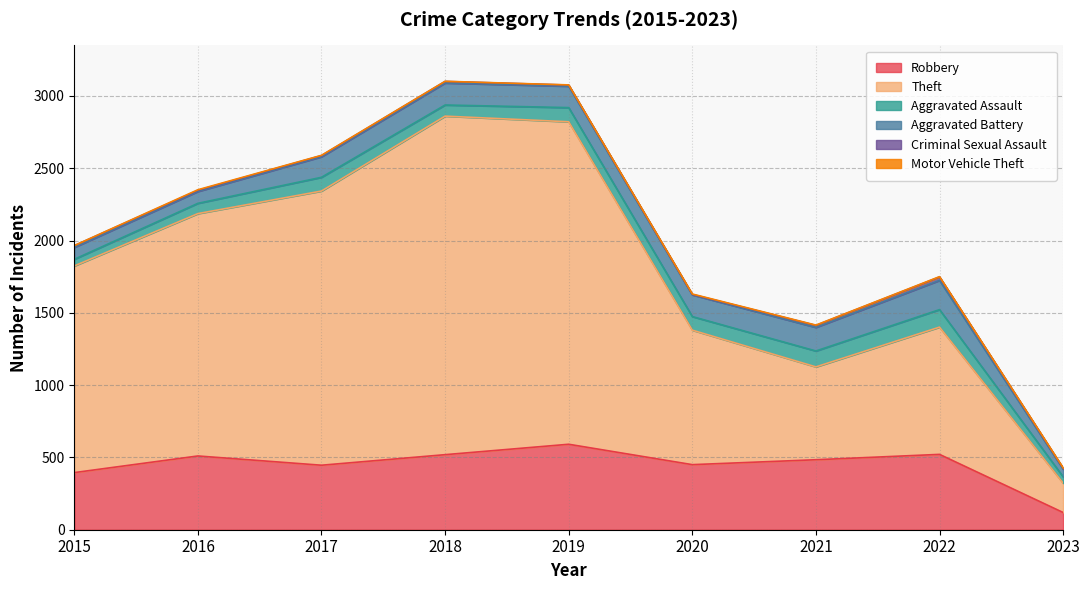

Between 2016 and 2020, which is larger?

2016